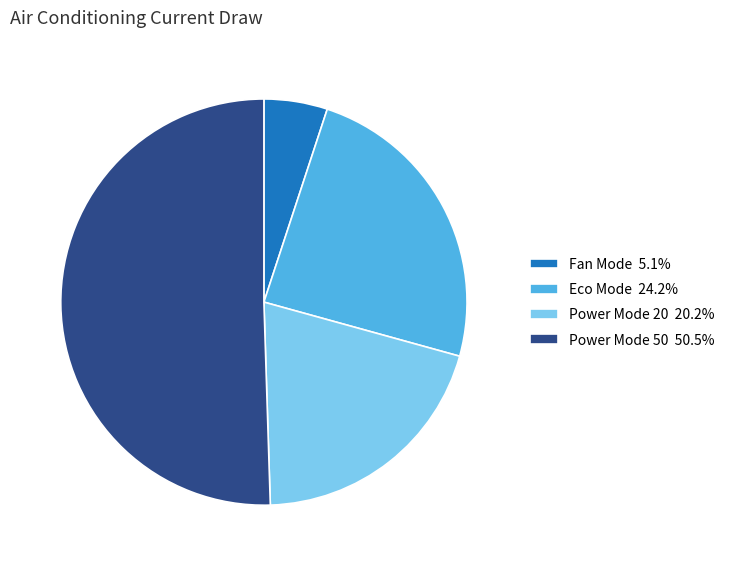

Count the number of slices in the pie.

4